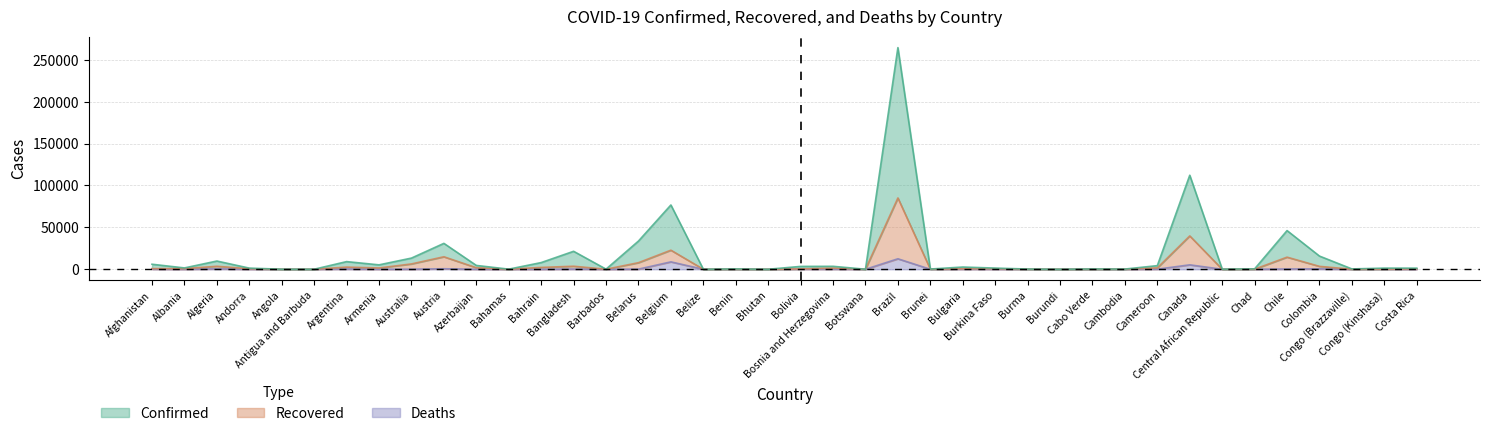

Does the chart display data point markers on the line(s)?

No